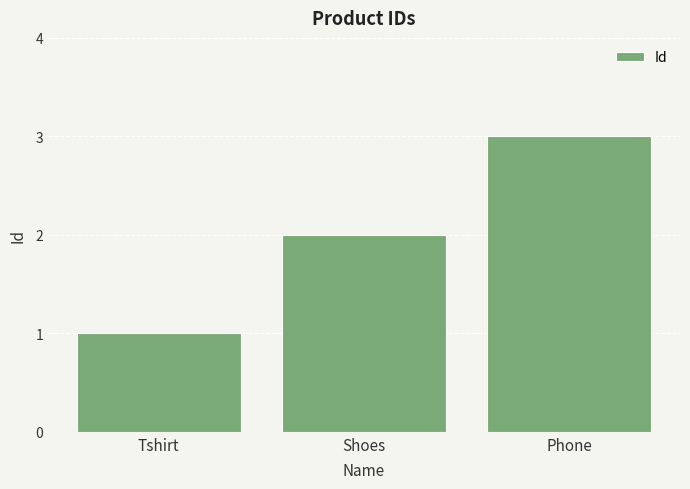

Which category has the highest value across all series?

Phone